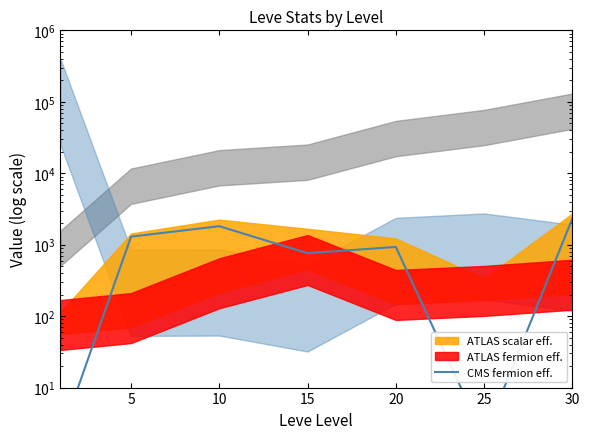

True or false: the data shows 2315.7 at 30.

True